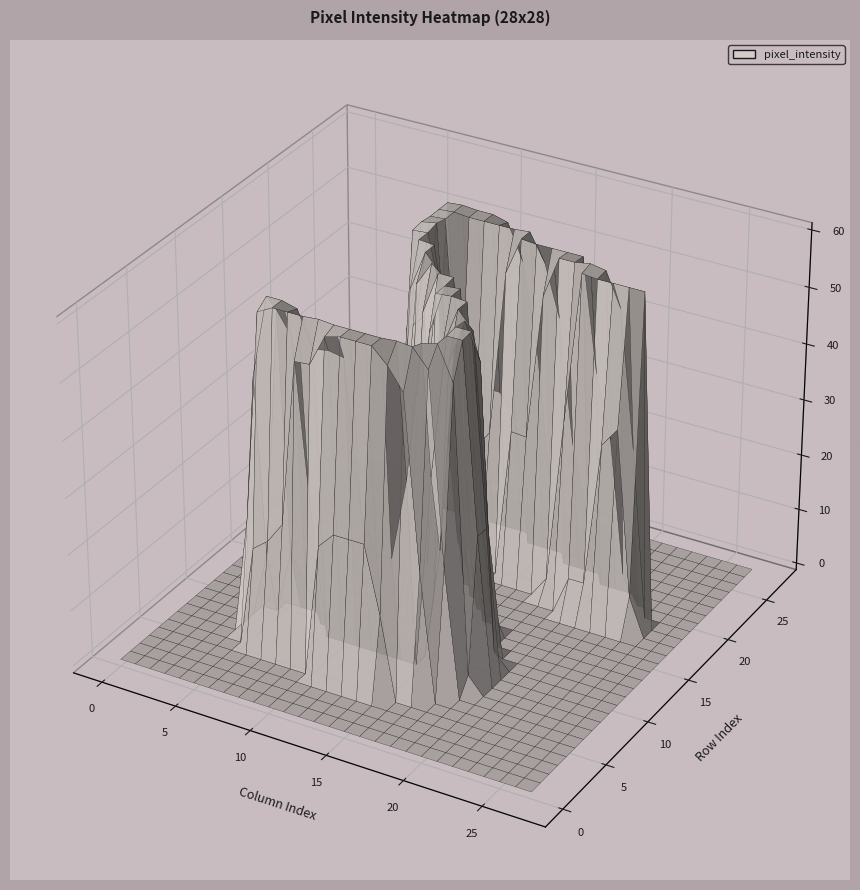

At how many categories does at least one series exceed 56?

20